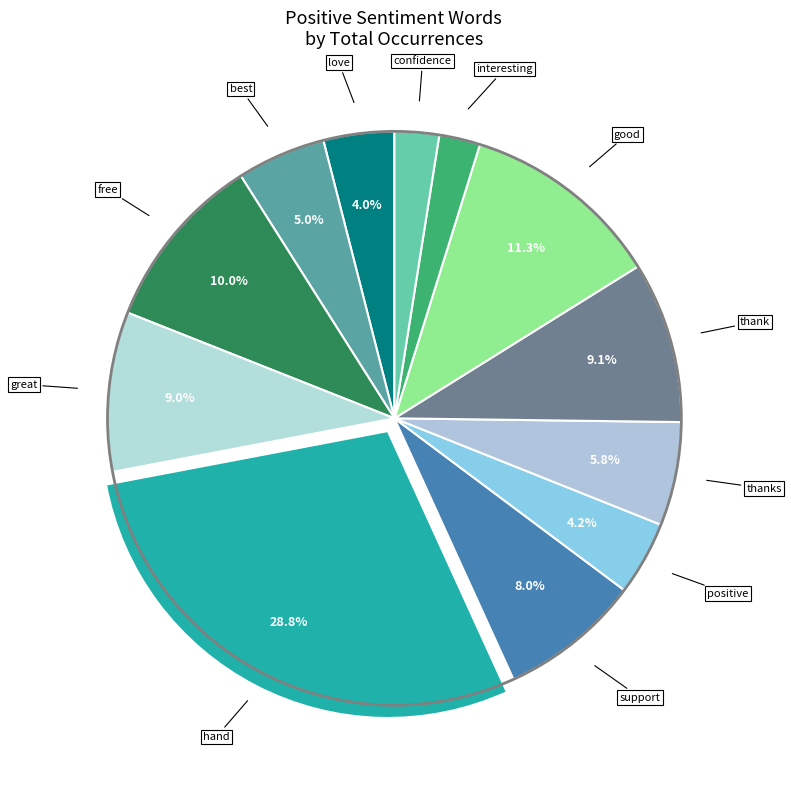

To the nearest percent, what is the difference between the best and free slice percentages?

5%